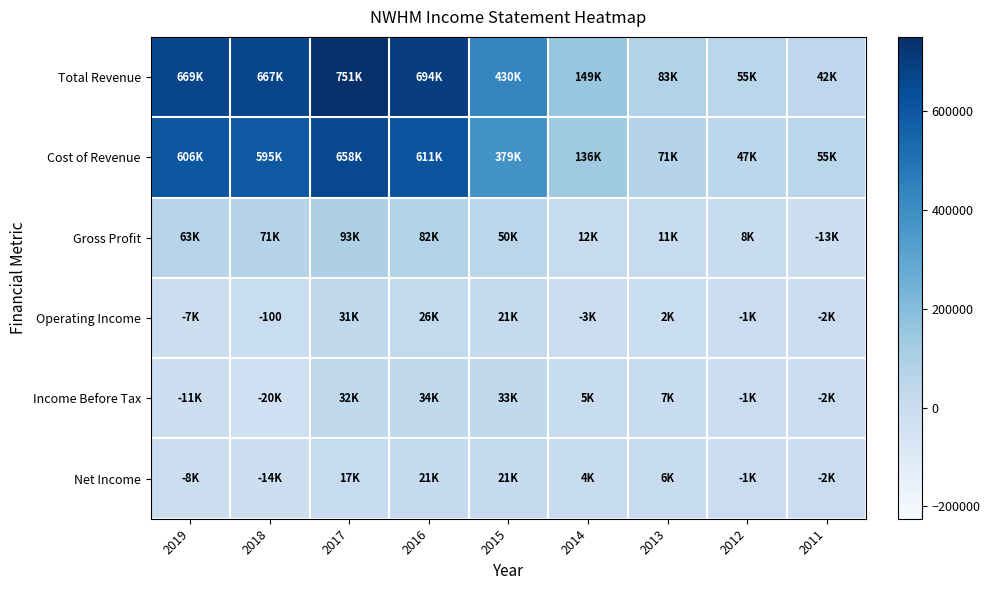

Which has a higher value, 2011 or 2014?

2014